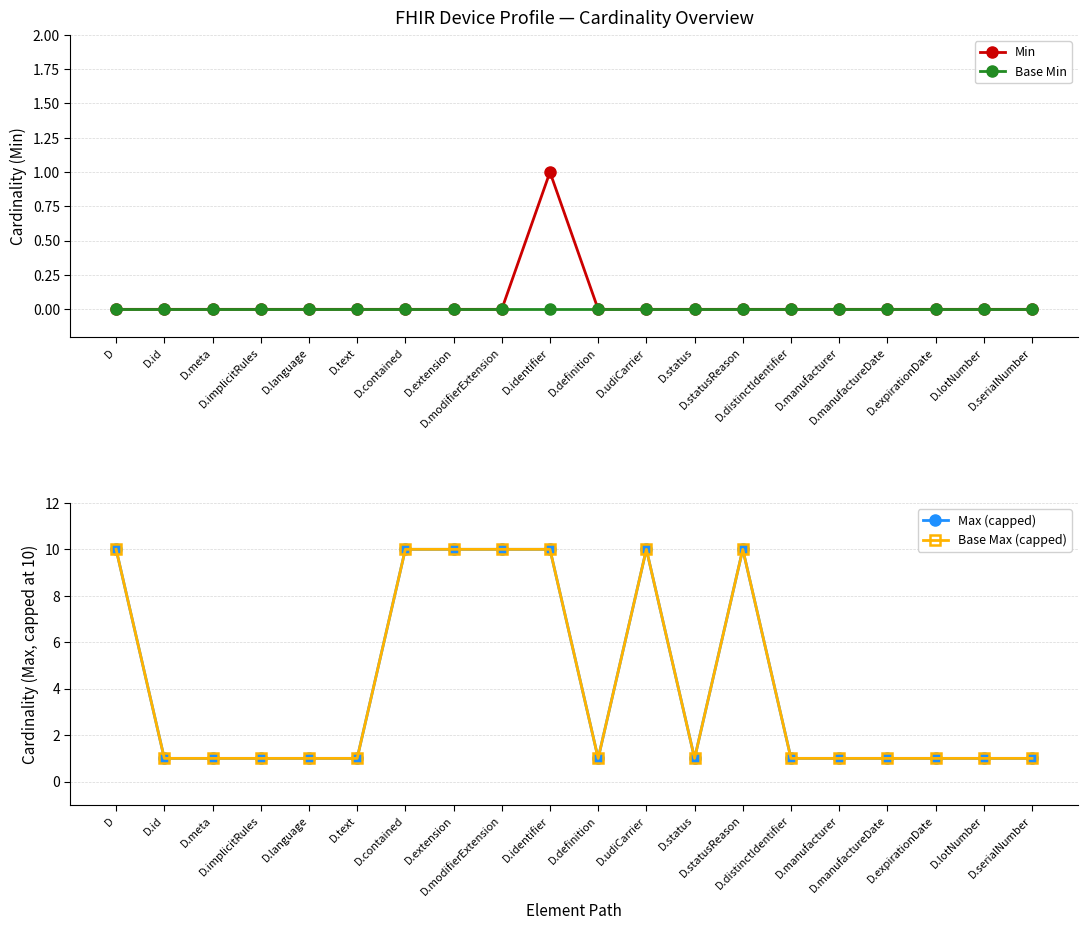

Which category has the lowest value in the Base Min series?

D